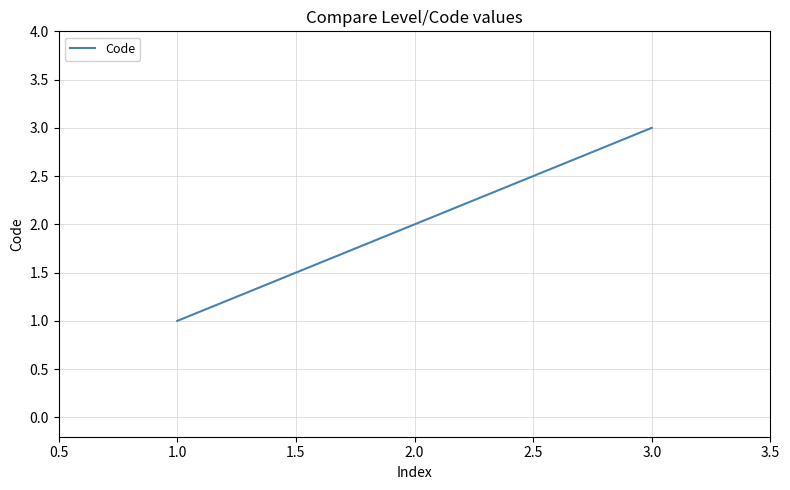

At which category does the chart reach its peak across all series?

3.0